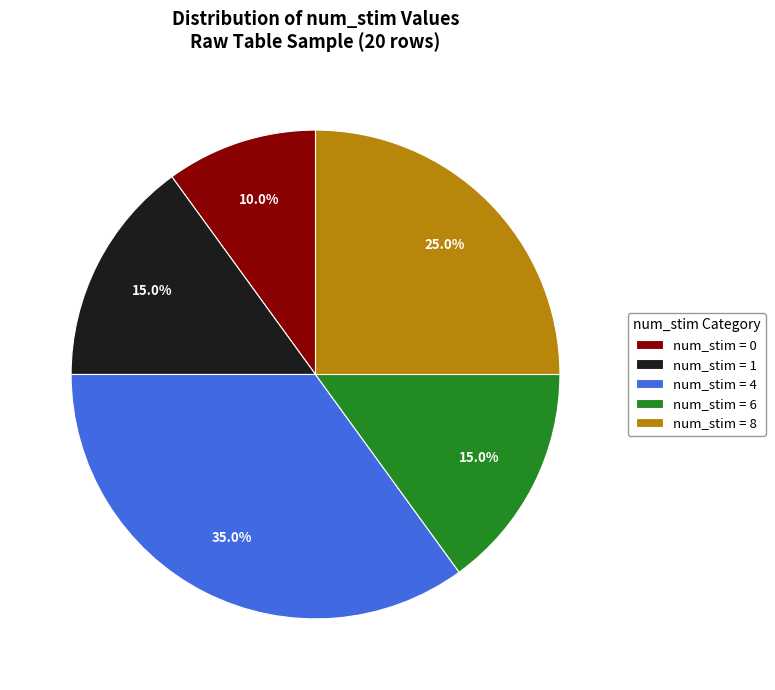

Is there a majority slice in this chart?

No